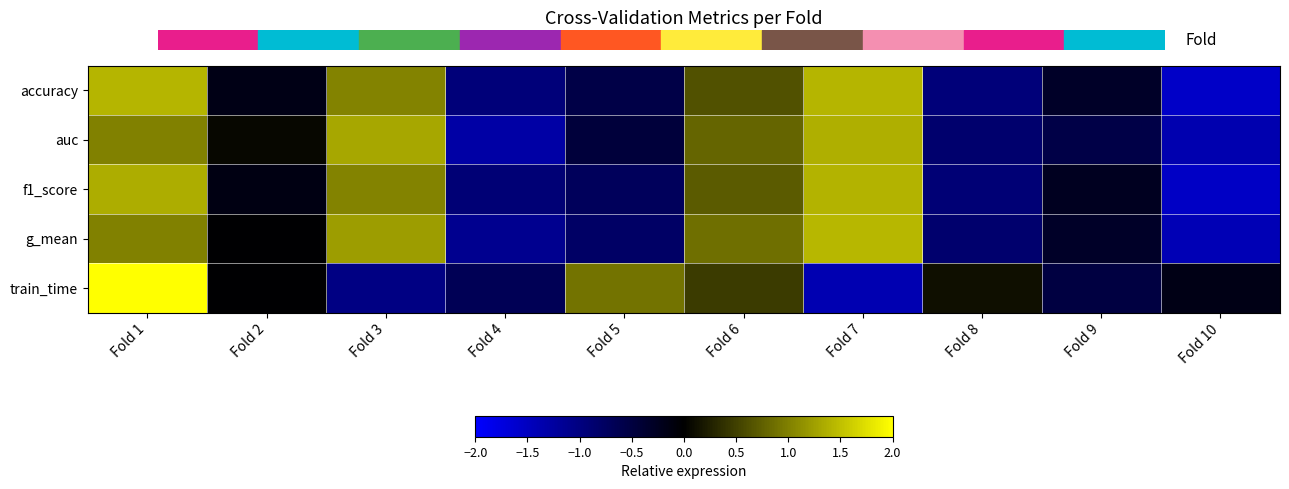

Reading right to left, what are all the values shown in this chart?

accuracy: Fold 10=-1.5	Fold 9=-0.3	Fold 8=-0.9	Fold 7=1.4	Fold 6=0.6	Fold 5=-0.6	Fold 4=-0.9	Fold 3=1.0	Fold 2=-0.2	Fold 1=1.4
auc: Fold 10=-1.4	Fold 9=-0.6	Fold 8=-0.9	Fold 7=1.4	Fold 6=0.8	Fold 5=-0.5	Fold 4=-1.3	Fold 3=1.3	Fold 2=0.1	Fold 1=1.0
f1_score: Fold 10=-1.5	Fold 9=-0.3	Fold 8=-0.9	Fold 7=1.4	Fold 6=0.7	Fold 5=-0.7	Fold 4=-0.9	Fold 3=1.0	Fold 2=-0.2	Fold 1=1.4
g_mean: Fold 10=-1.4	Fold 9=-0.3	Fold 8=-0.8	Fold 7=1.4	Fold 6=0.9	Fold 5=-0.8	Fold 4=-1.1	Fold 3=1.2	Fold 2=-0.0	Fold 1=1.0
train_time: Fold 10=-0.2	Fold 9=-0.5	Fold 8=0.1	Fold 7=-1.4	Fold 6=0.5	Fold 5=0.9	Fold 4=-0.7	Fold 3=-1.0	Fold 2=-0.0	Fold 1=2.3